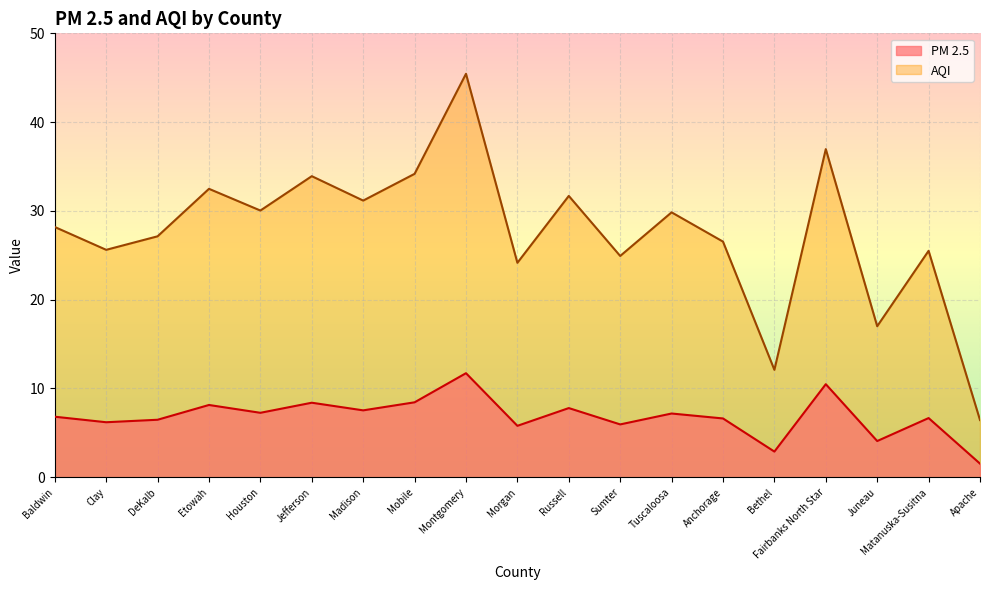

The value of PM 2.5 at Jefferson is 8.4. True or false?

True